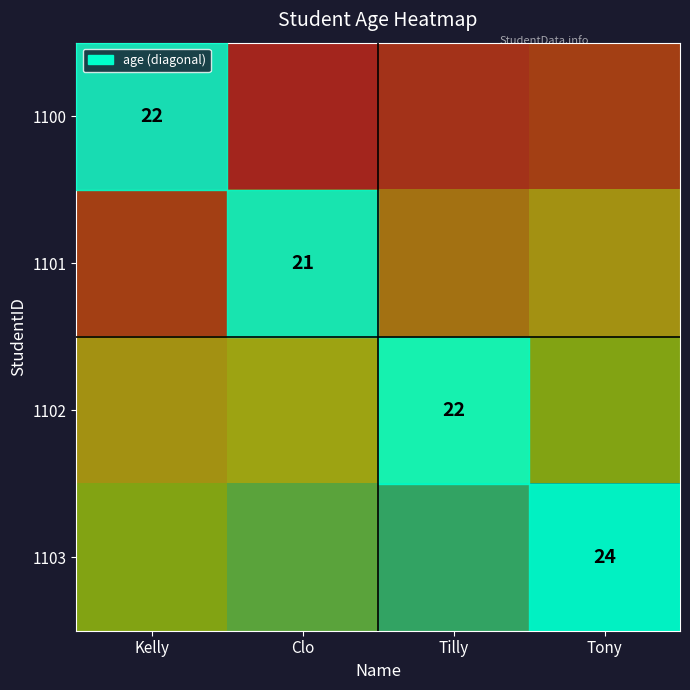

What is the difference between the 1103 values at Tilly and Kelly?

0.2